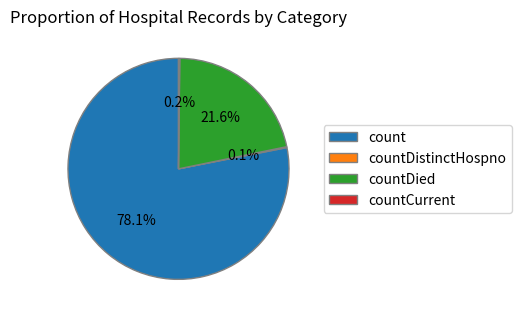

What portion of the pie excludes count?

21.9%